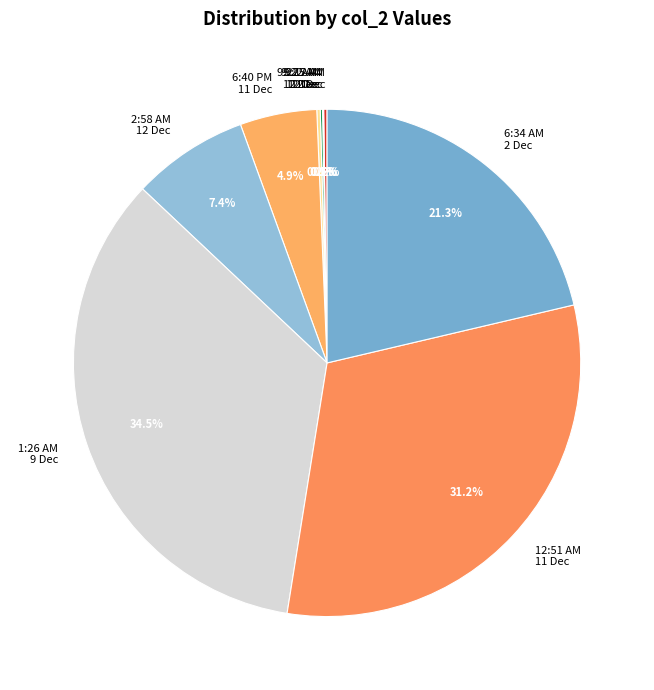

Is there any slice that represents more than half of the pie?

No